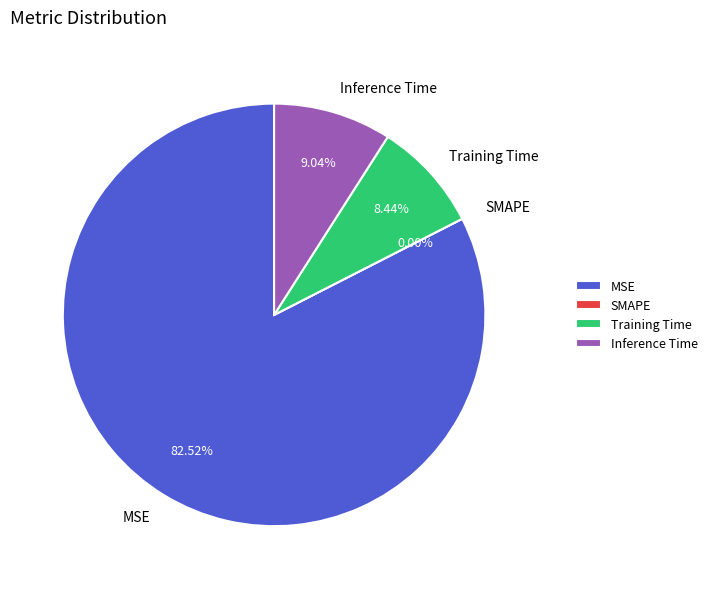

Is the sum of MSE and Inference Time greater than half?

Yes